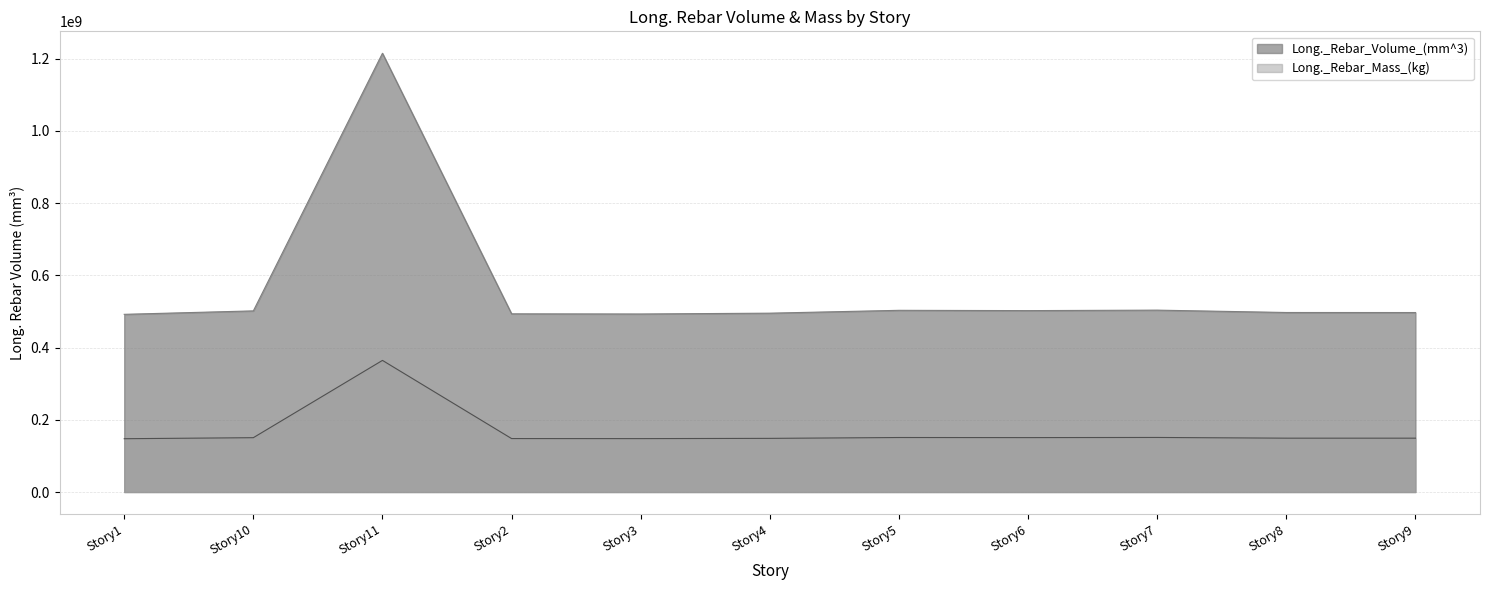

How many lines are shown in the chart?

2